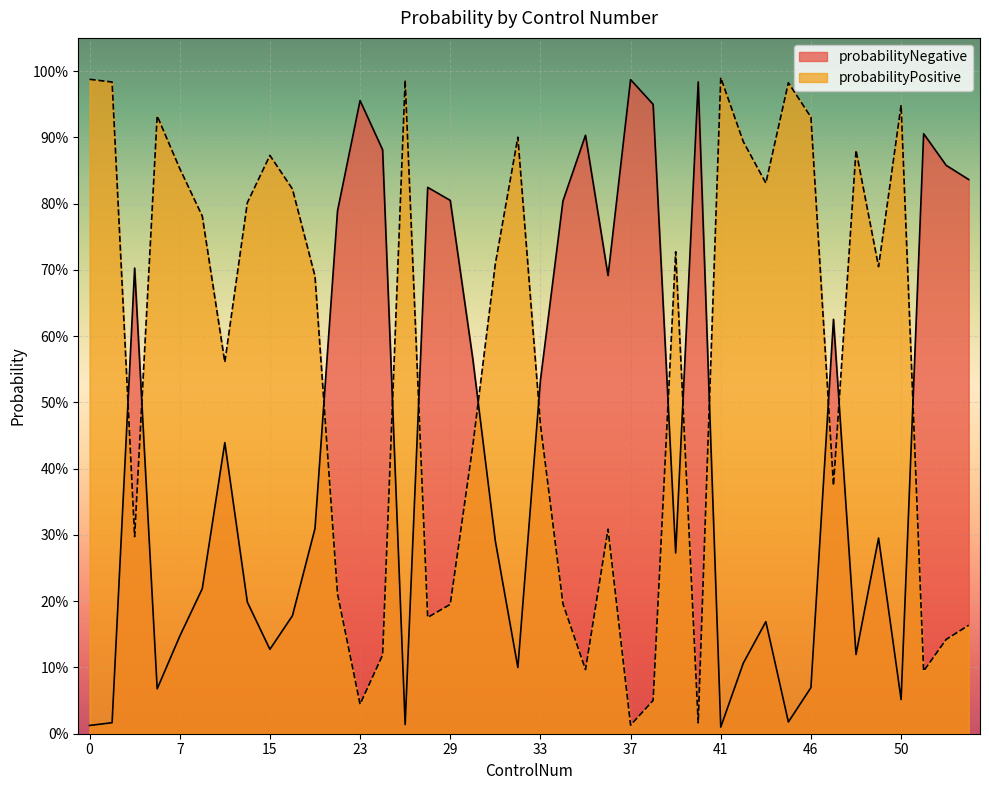

Is it true that probabilityNegative equals 0.4 at 12?

False